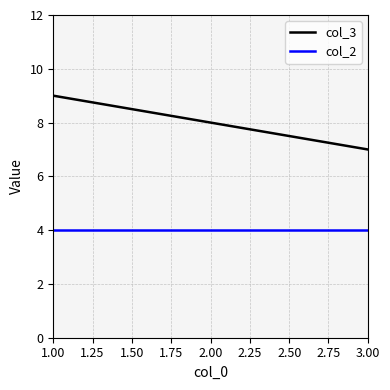

The value of col_3 at 1.00 is 14. True or false?

False